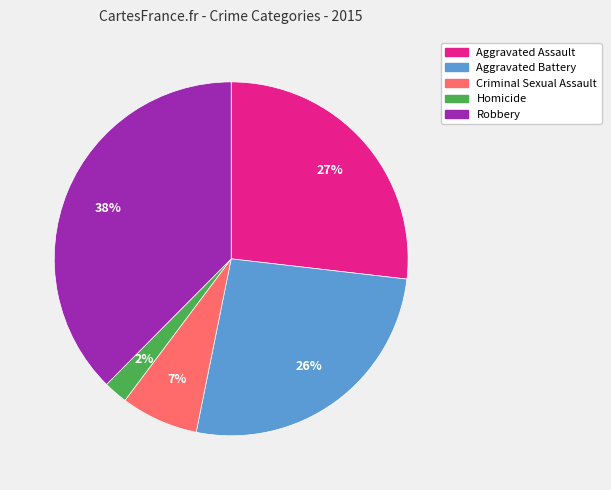

Is the sum of Criminal Sexual Assault and Aggravated Battery greater than half?

No